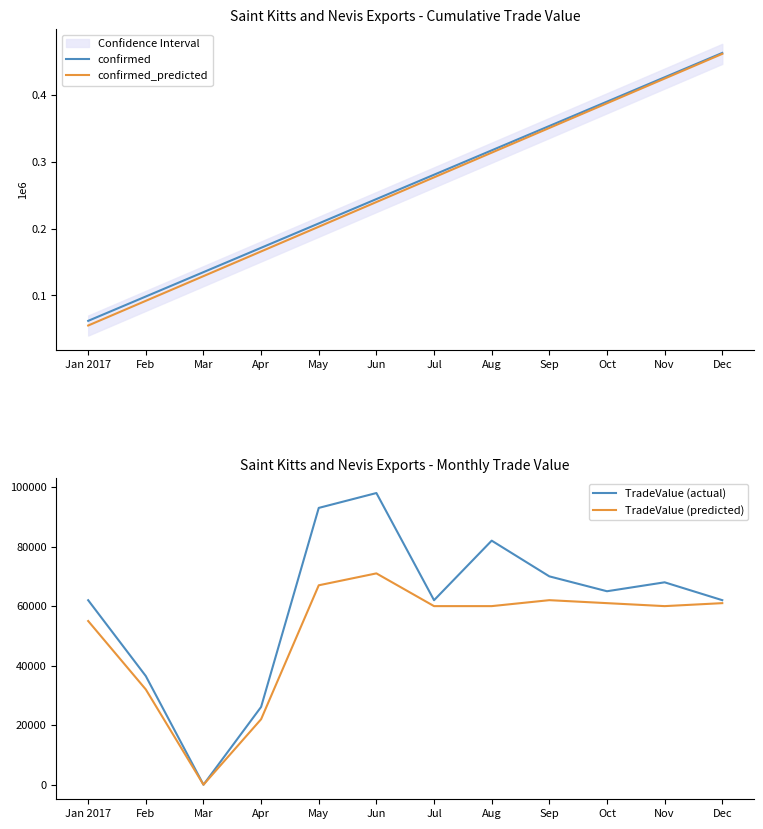

Which category has the highest value across all series?

Dec